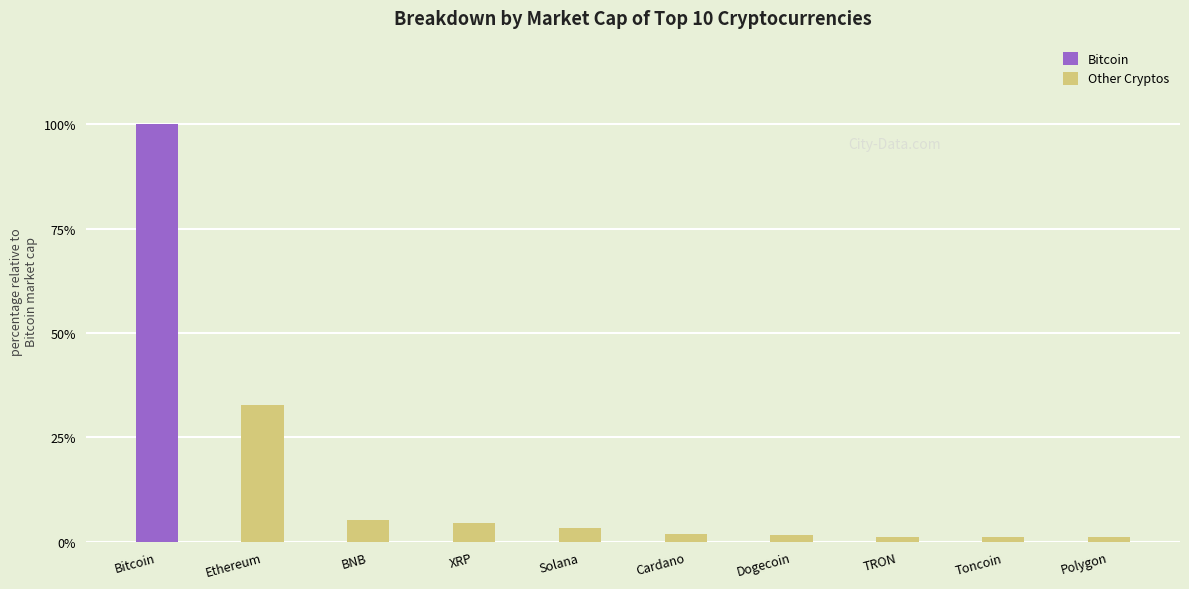

What is the difference between the maximum and minimum values in the Other Cryptos series?

31.6